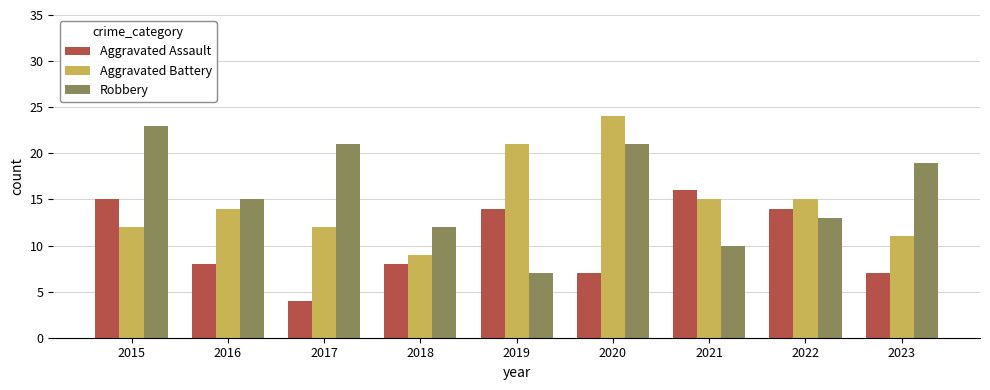

What is the highest value of the Aggravated Assault series?

16